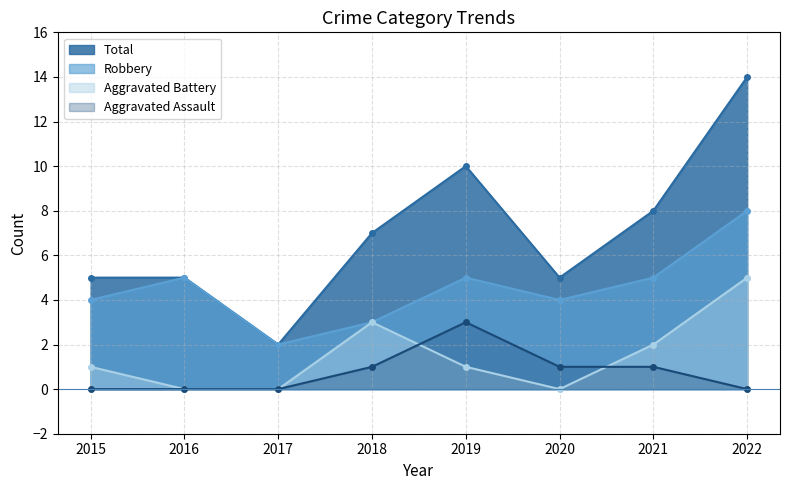

True or false: Total and Aggravated Battery intersect in this chart.

False